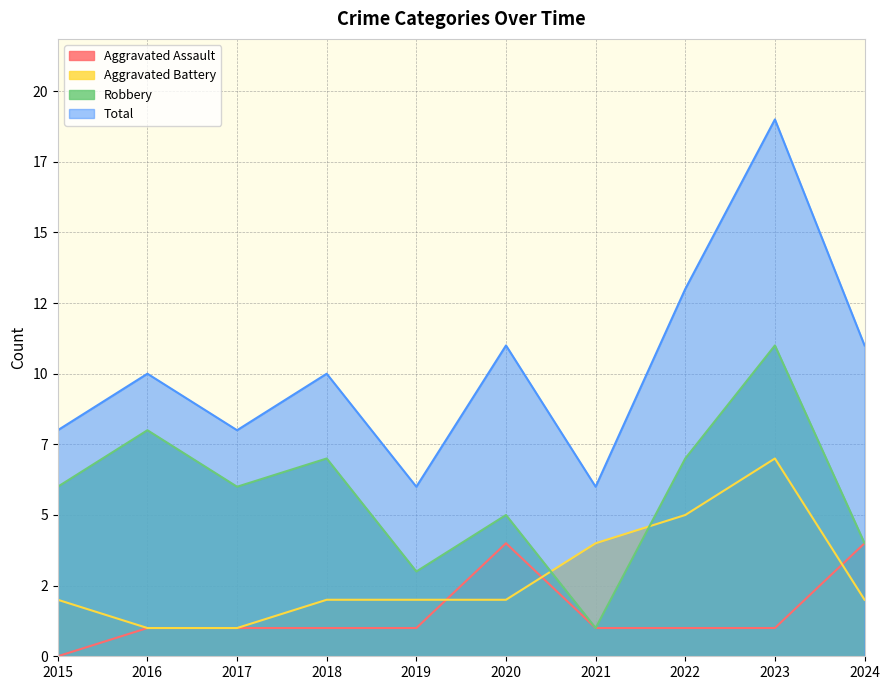

Is it true that Aggravated Assault equals 1 at 2021?

True